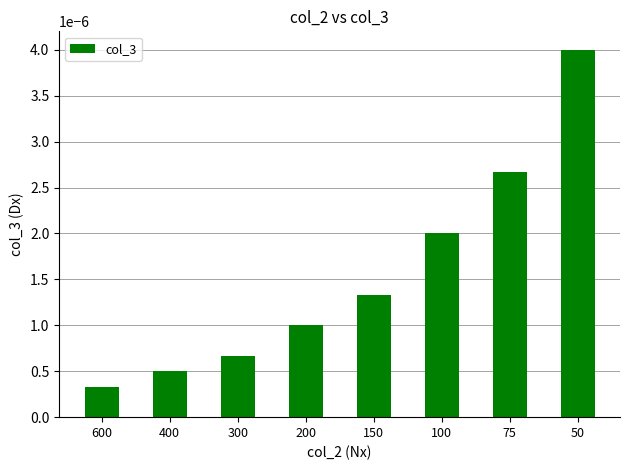

Where is the data nearest to the value 0?

600